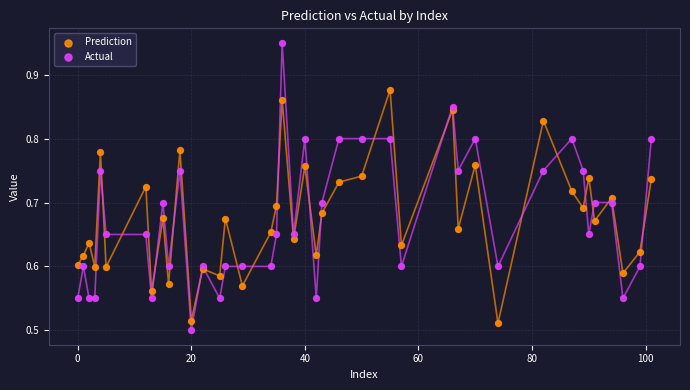

Which series has the widest spread of Y values?

Actual